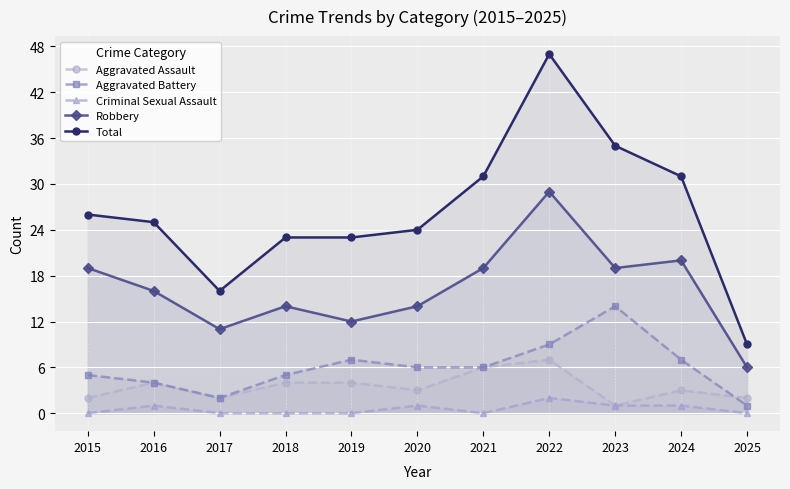

Which series changed the most between 2022 and 2024?

Total